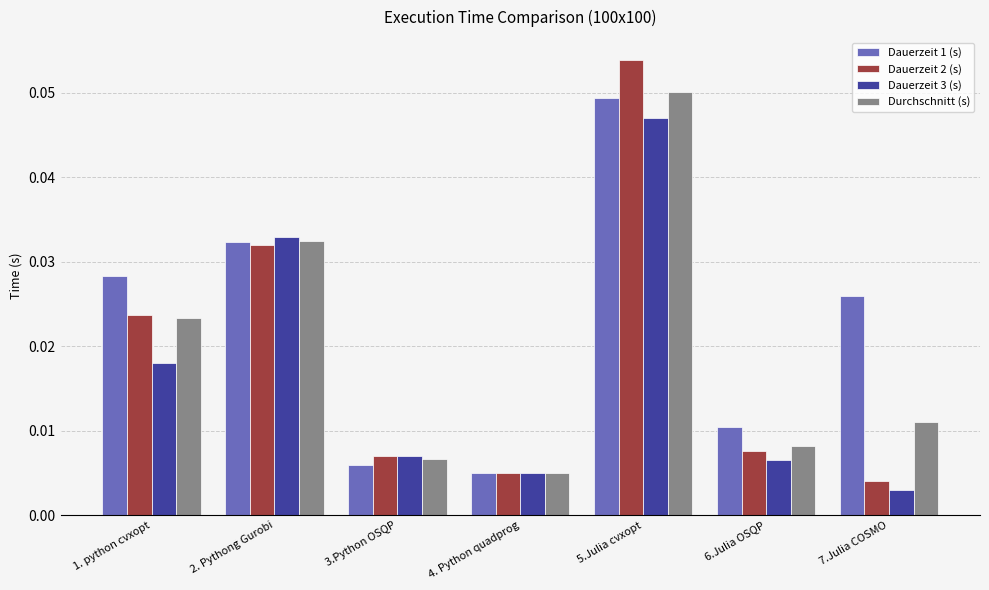

Which label corresponds to the largest value in the chart?

5.Julia cvxopt